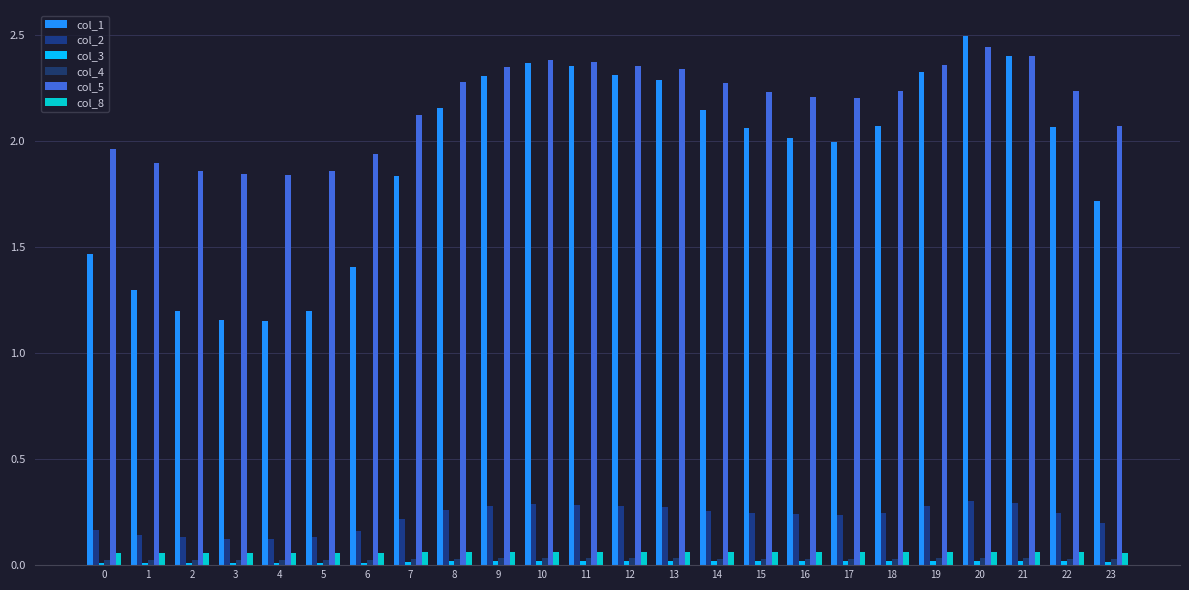

What is the spread (max minus min) of values at 9?

2.3